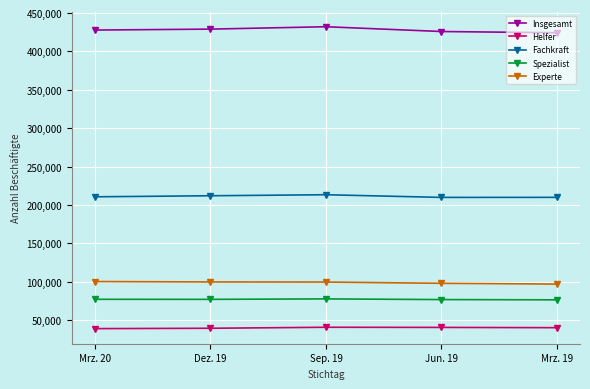

What is the spread (max minus min) of values at Sep. 19?

391528